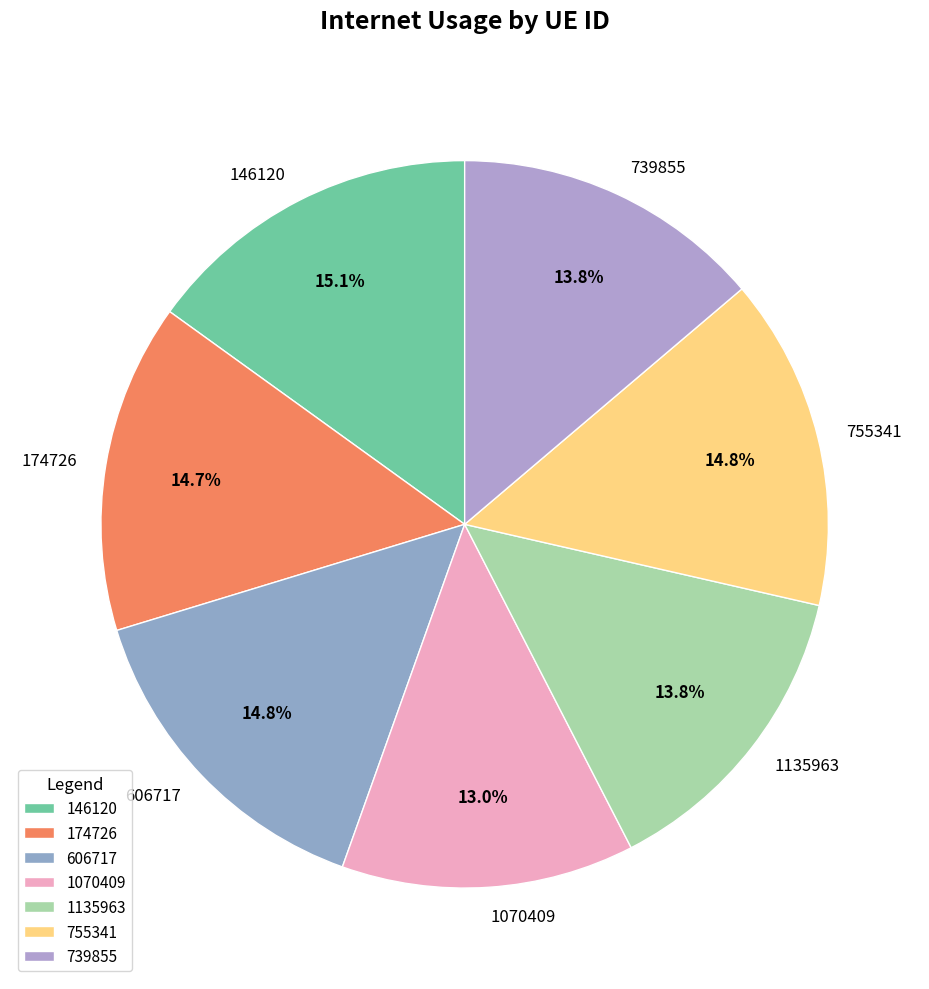

Combined, do 146120 and 1135963 account for over 50%?

No